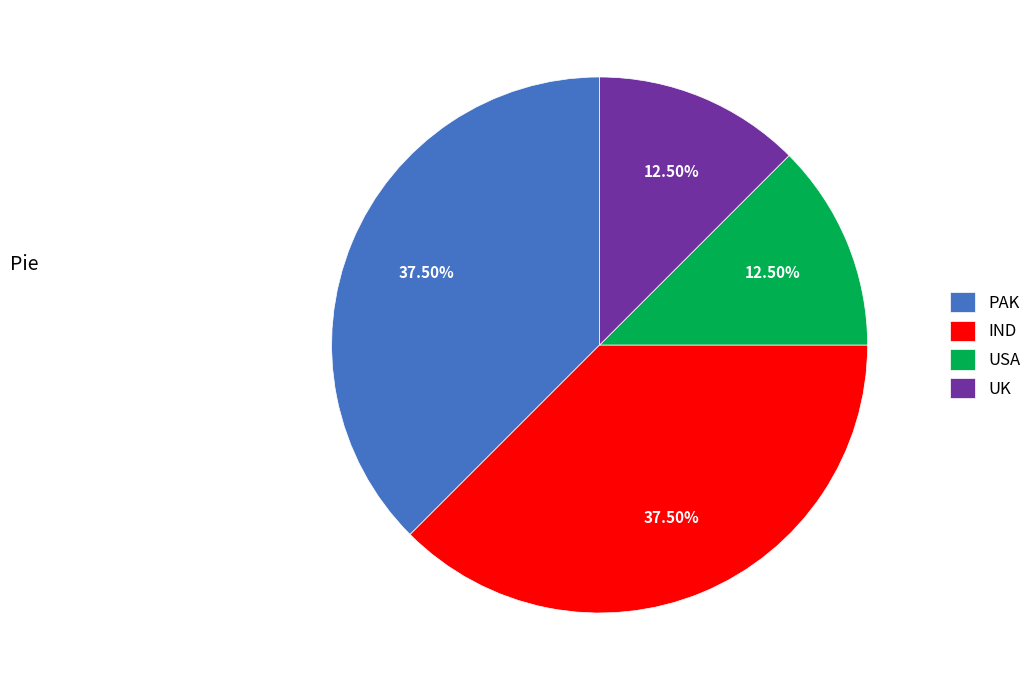

Combined, what portion of the pie is IND and UK?

50.0%